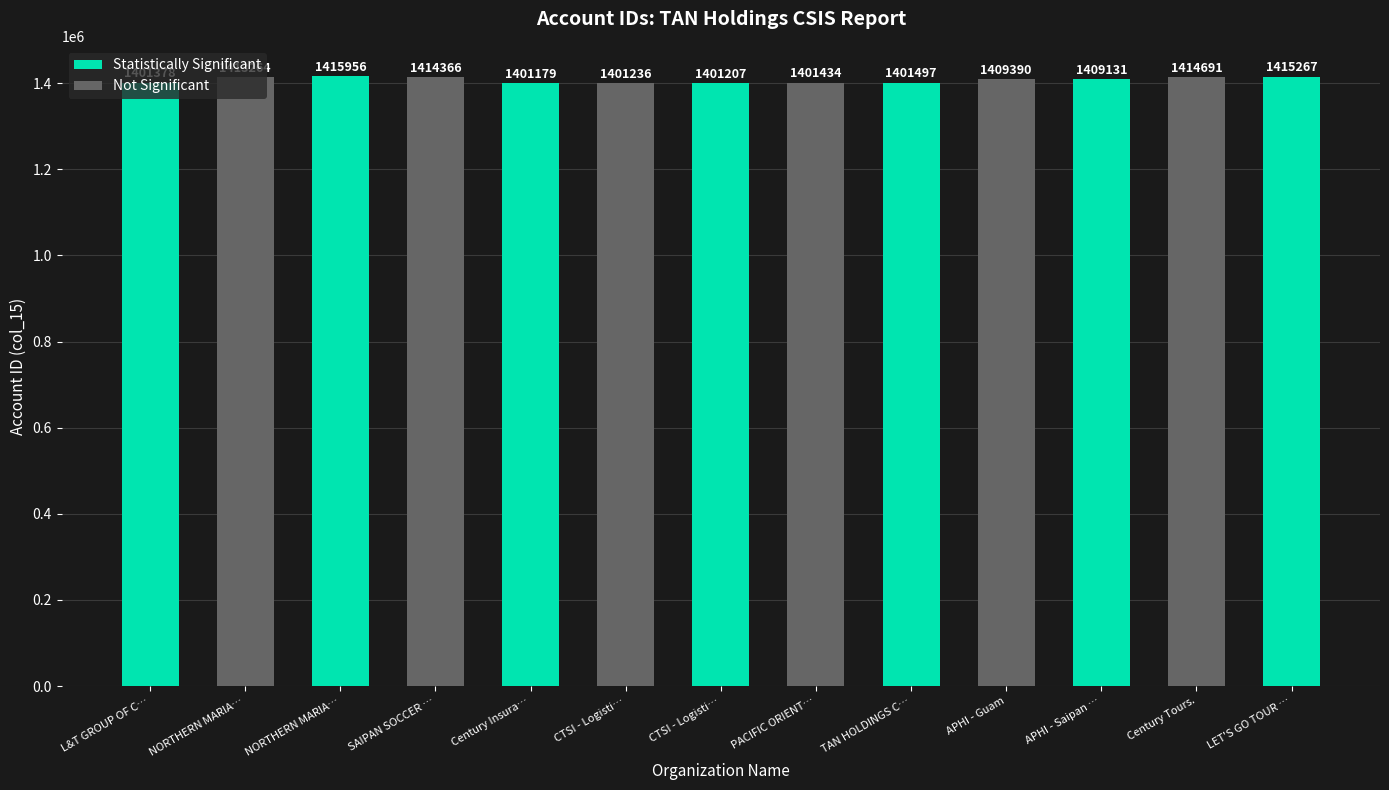

Does the chart contain stacked bars?

No